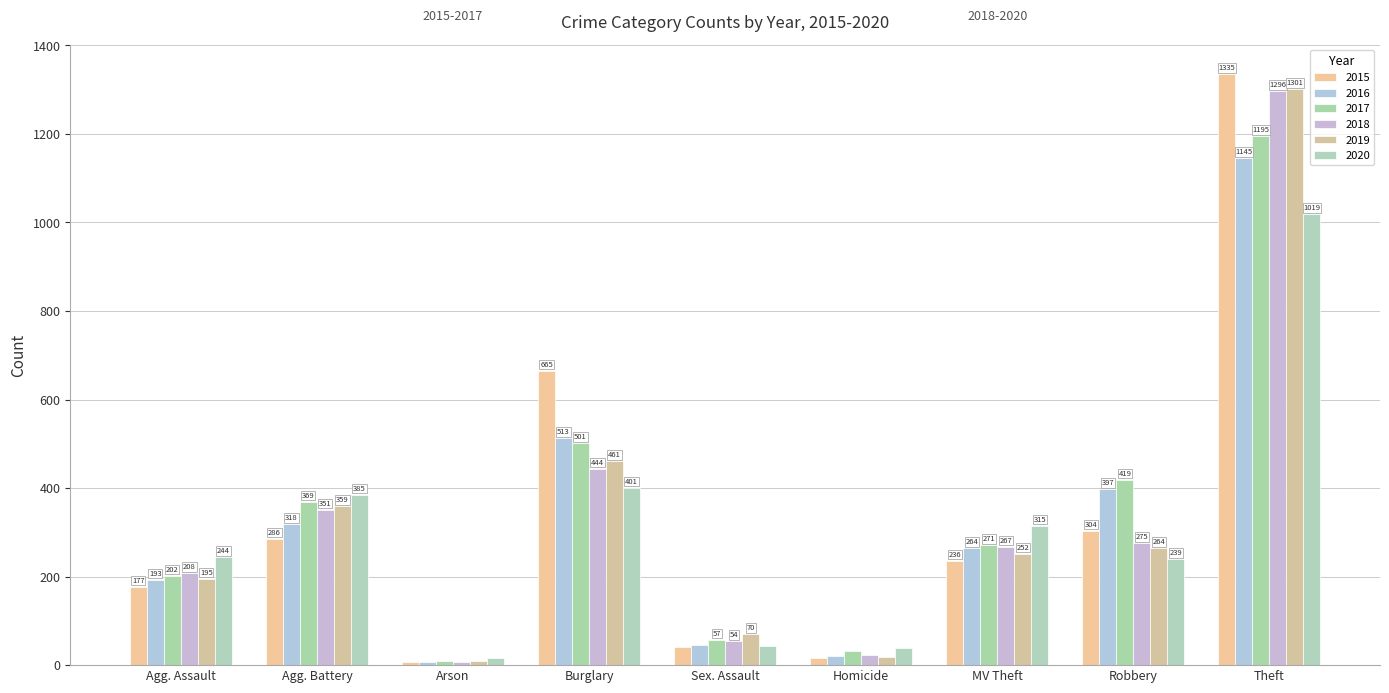

What is the label of the 2nd bar from the left?

Agg. Battery